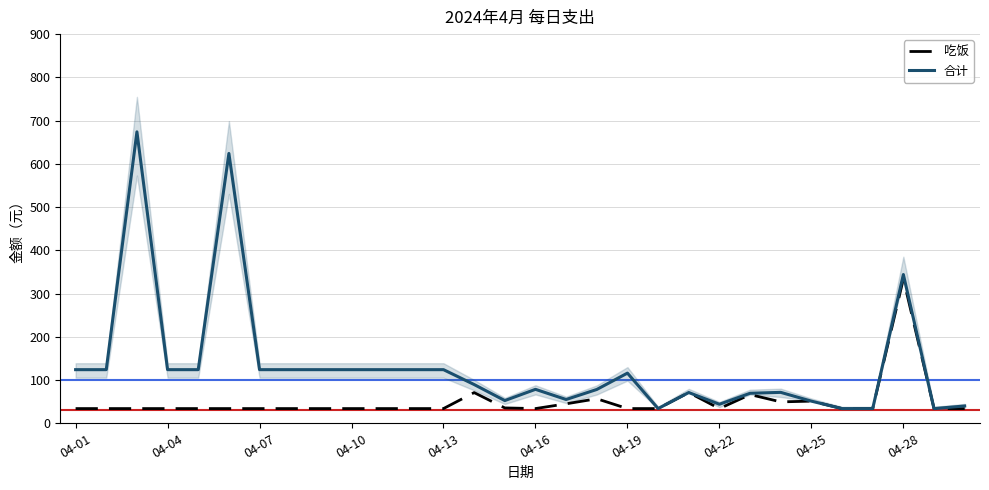

Which category has the highest value in the 吃饭 series?

04-28